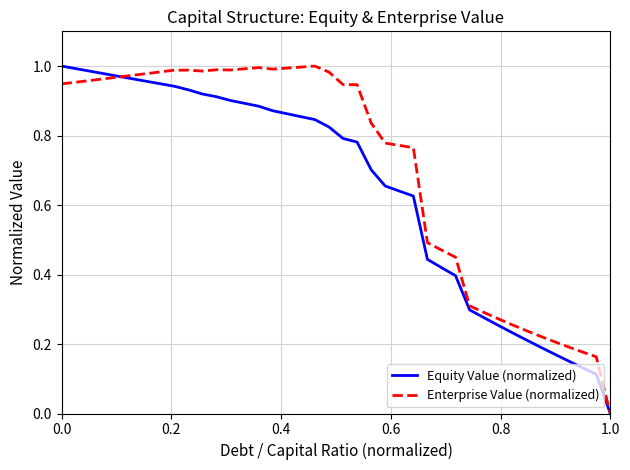

How many lines are shown in the chart?

2